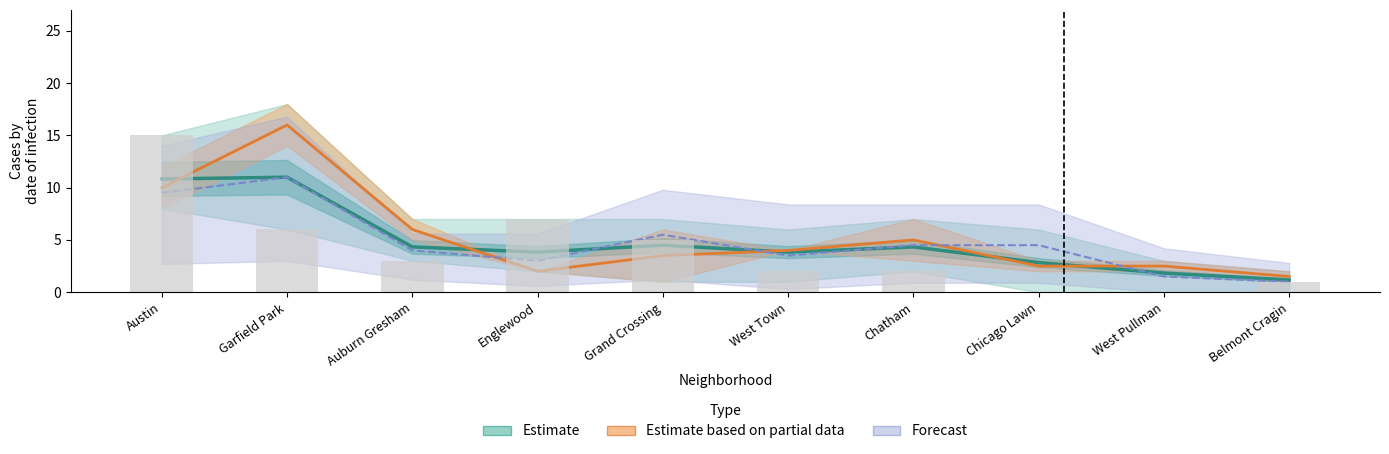

Which label corresponds to the largest value in the chart?

Garfield Park